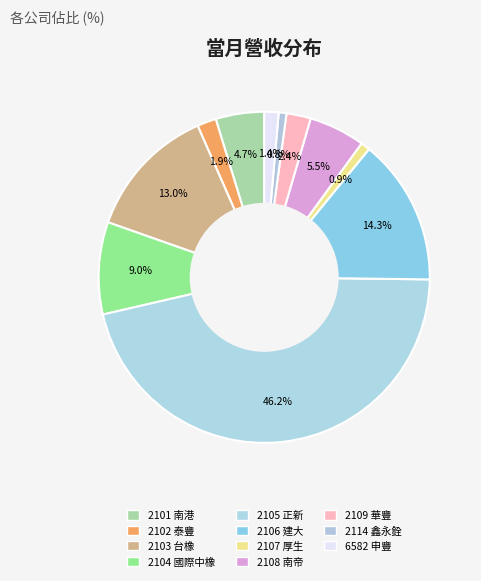

To the nearest percent, what portion does 2104 國際中橡 represent?

9%